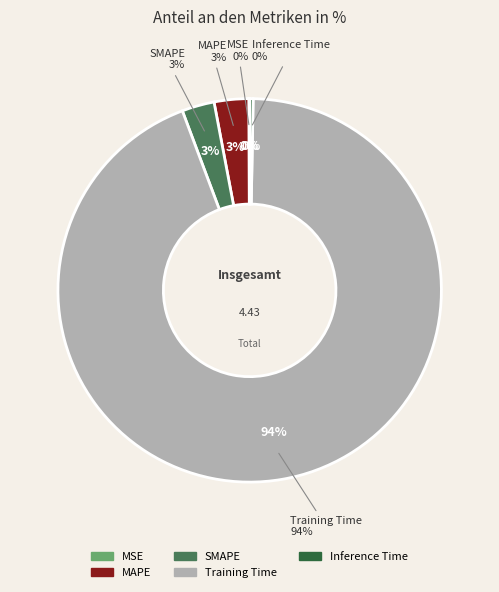

Which category accounts for the majority?

Training Time